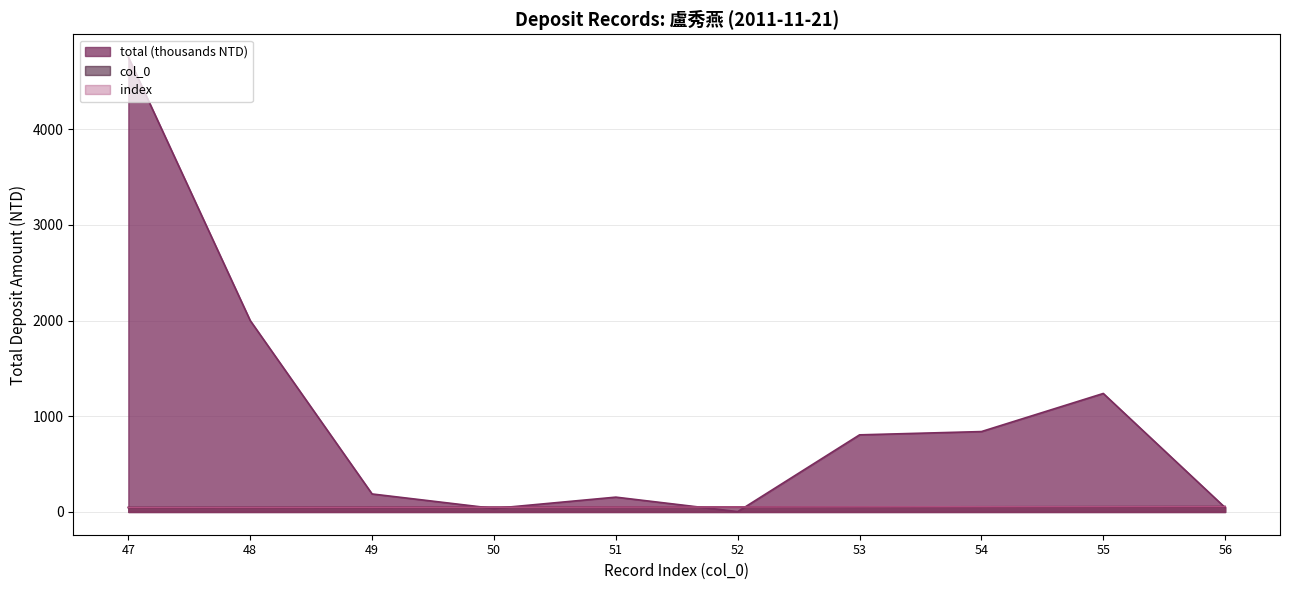

Is it true that index equals 56.0 at 56?

True